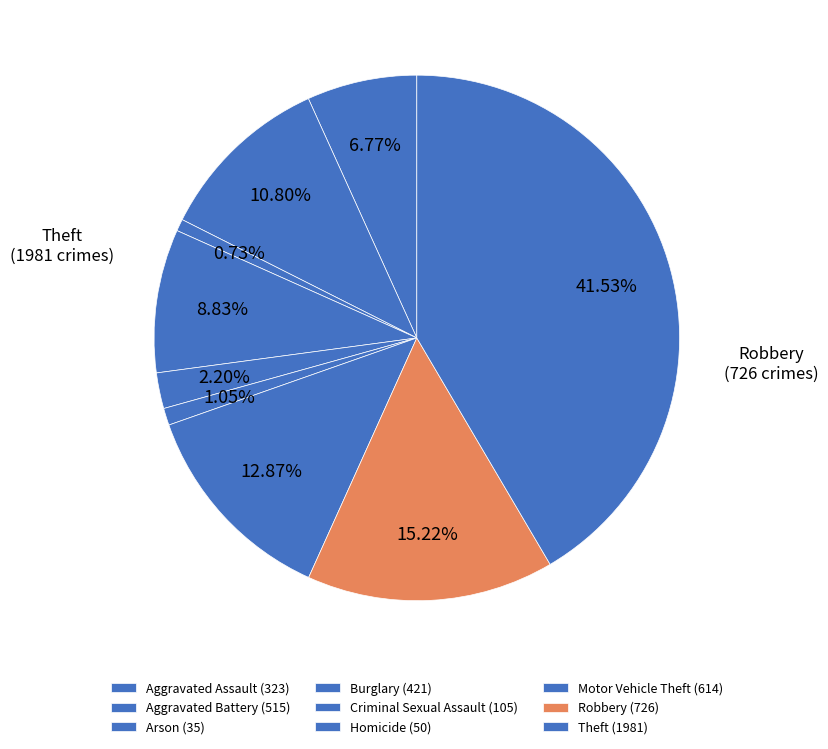

Do Criminal Sexual Assault and Homicide together represent more than half of the pie?

No